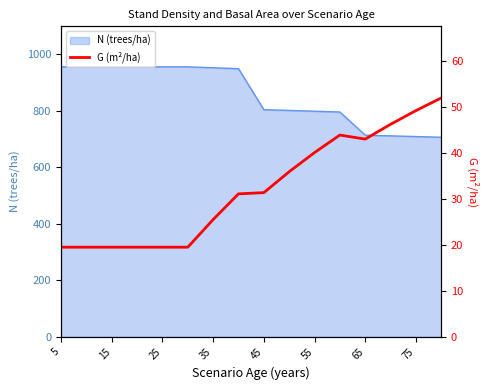

What is the lowest value of the N (trees/ha) series?

705.8